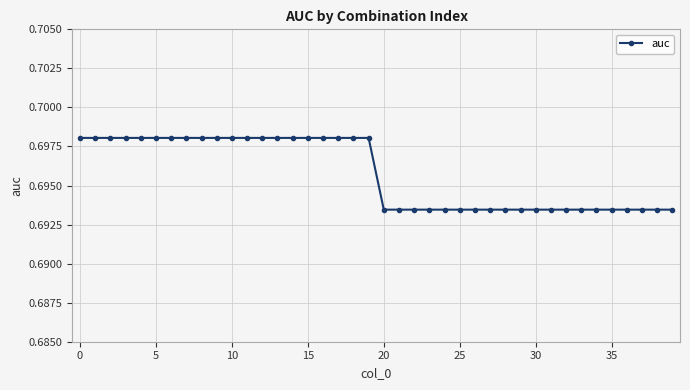

Does the chart display data point markers on the line(s)?

Yes